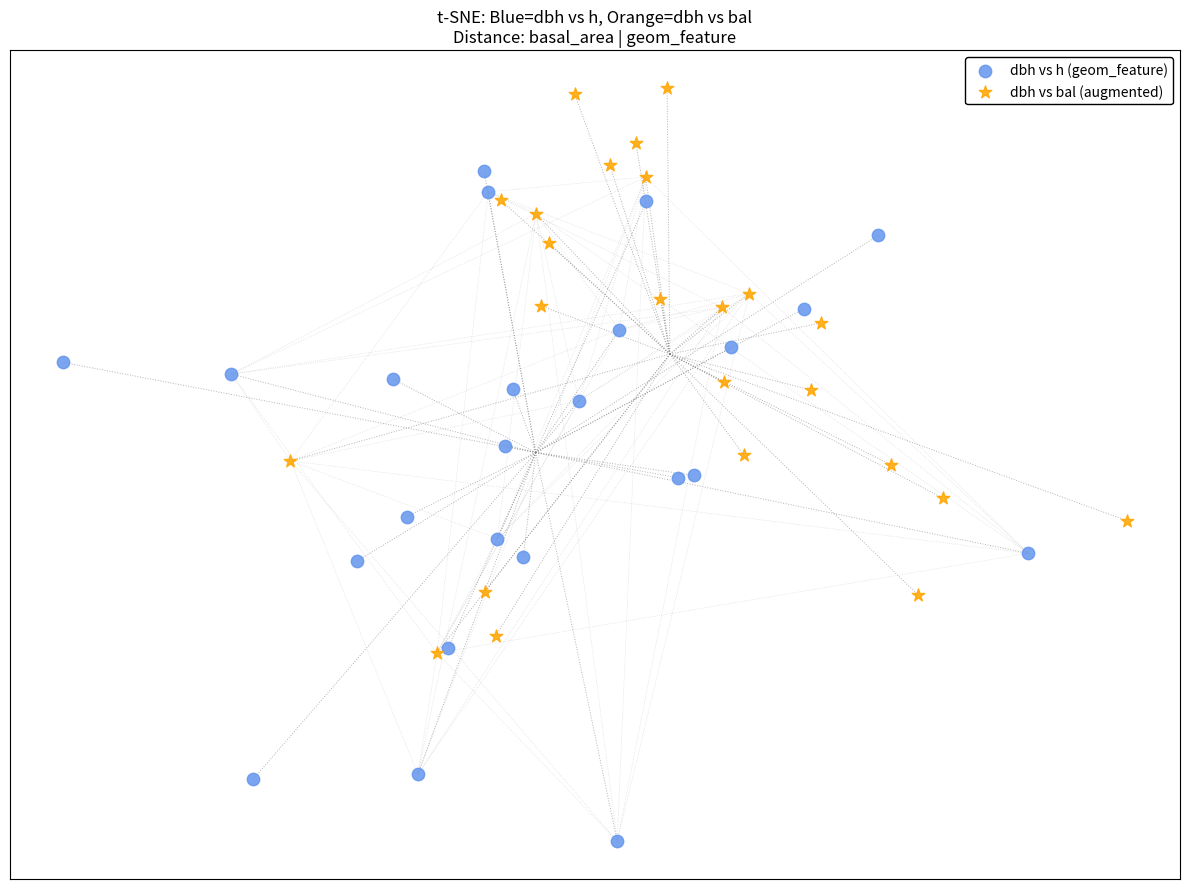

Which series contains the lowest Y value?

dbh vs h (geom_feature)